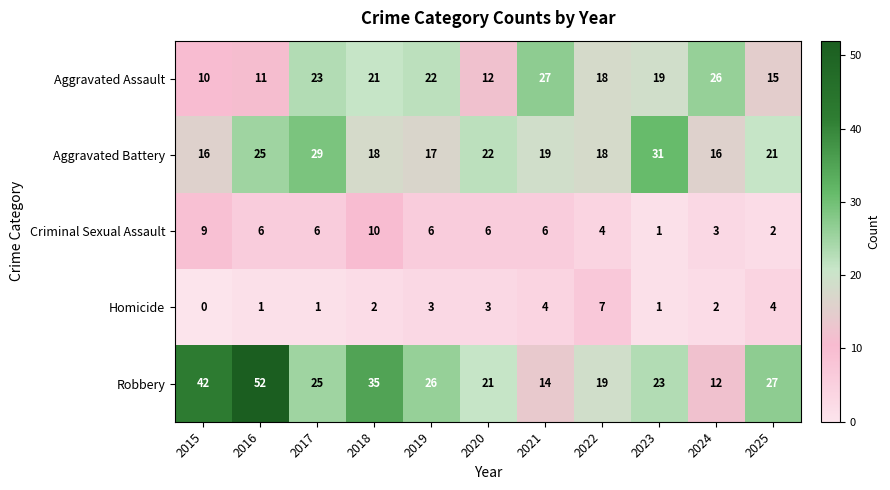

What value does the Criminal Sexual Assault series have at 2015?

9